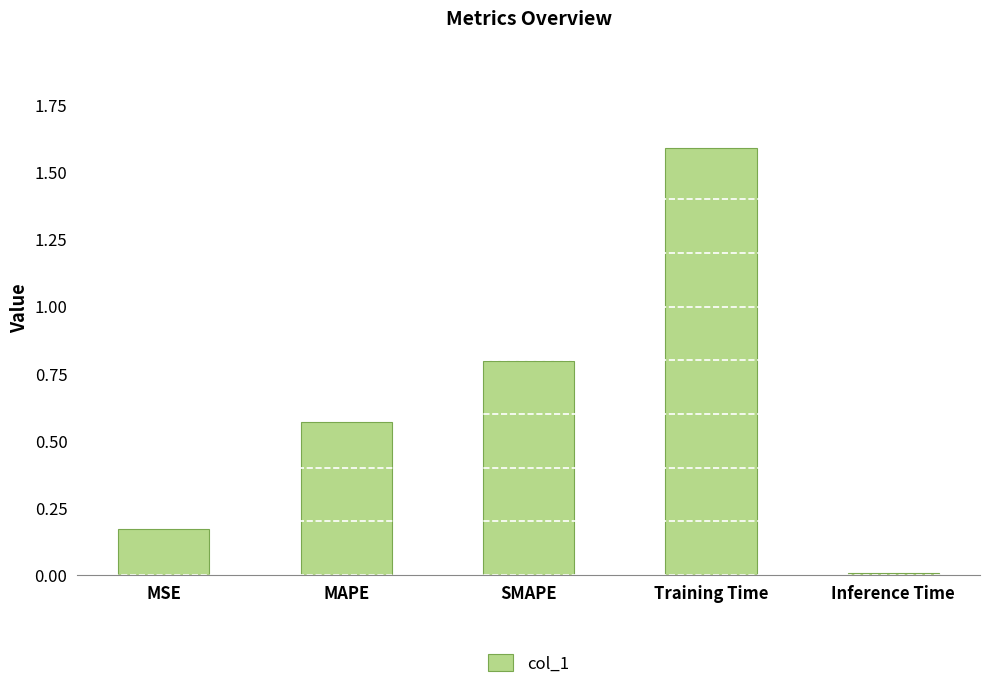

What is the sum of all values?

3.1